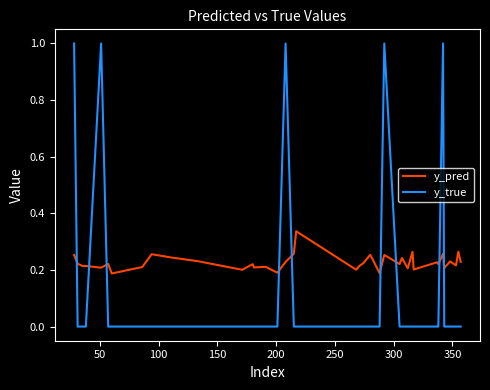

List the series in order of their overall mean, highest first.

y_pred, y_true